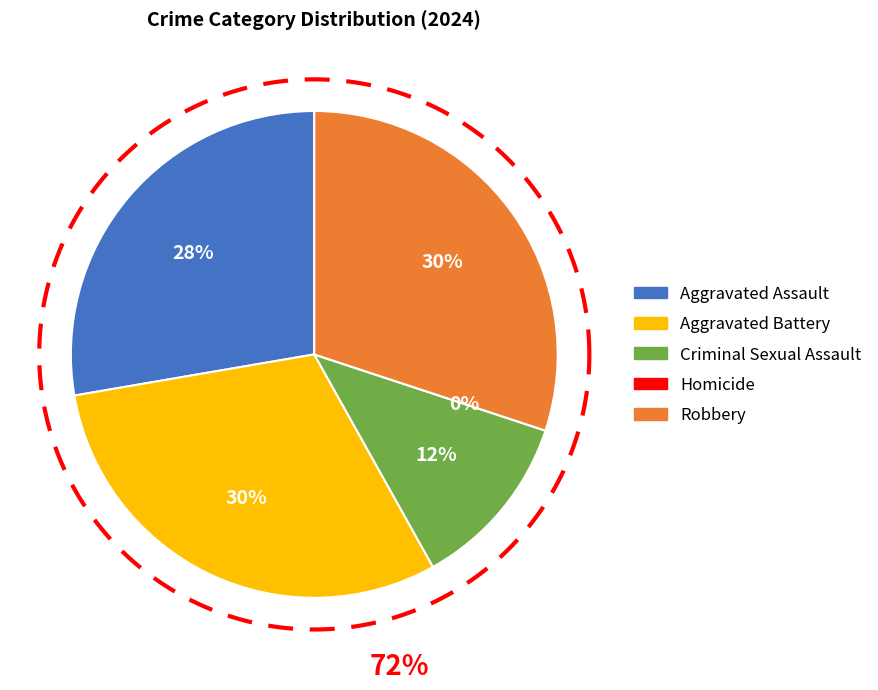

Which slice is the largest?

Aggravated Battery